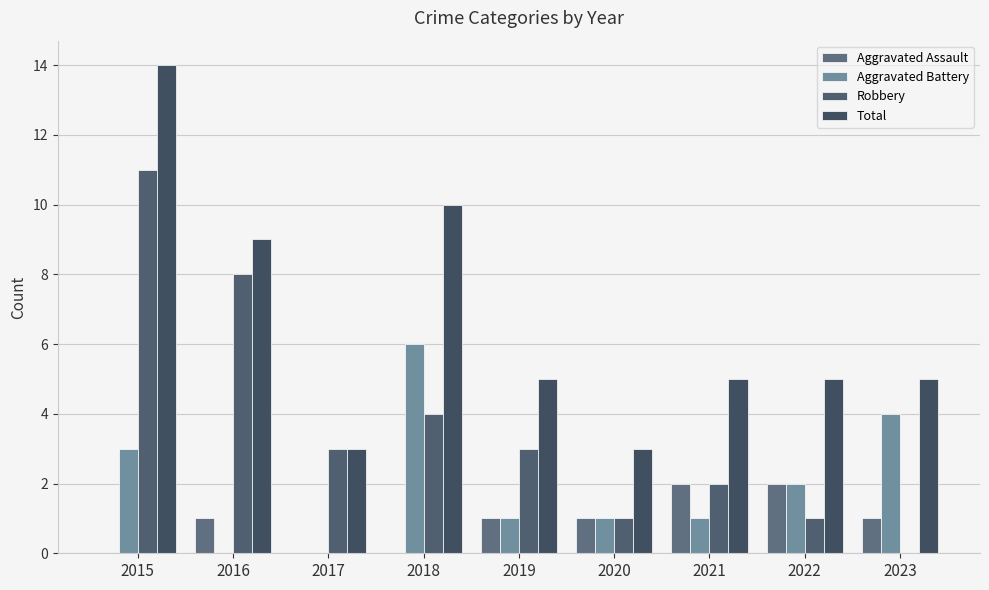

List the series in order of their overall mean, lowest first.

Aggravated Assault, Aggravated Battery, Robbery, Total